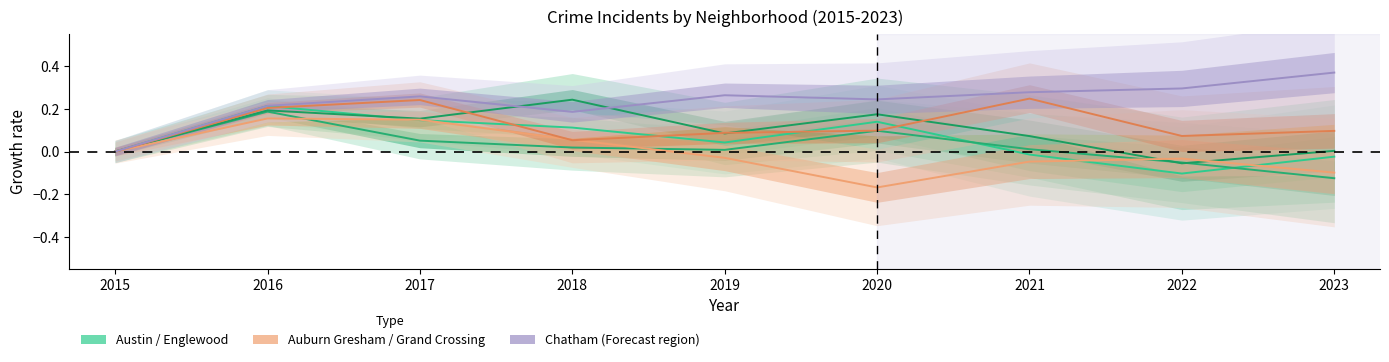

List the labels in order of Auburn Gresham value, largest first.

2016, 2017, 2018, 2015, 2019, 2022, 2021, 2023, 2020